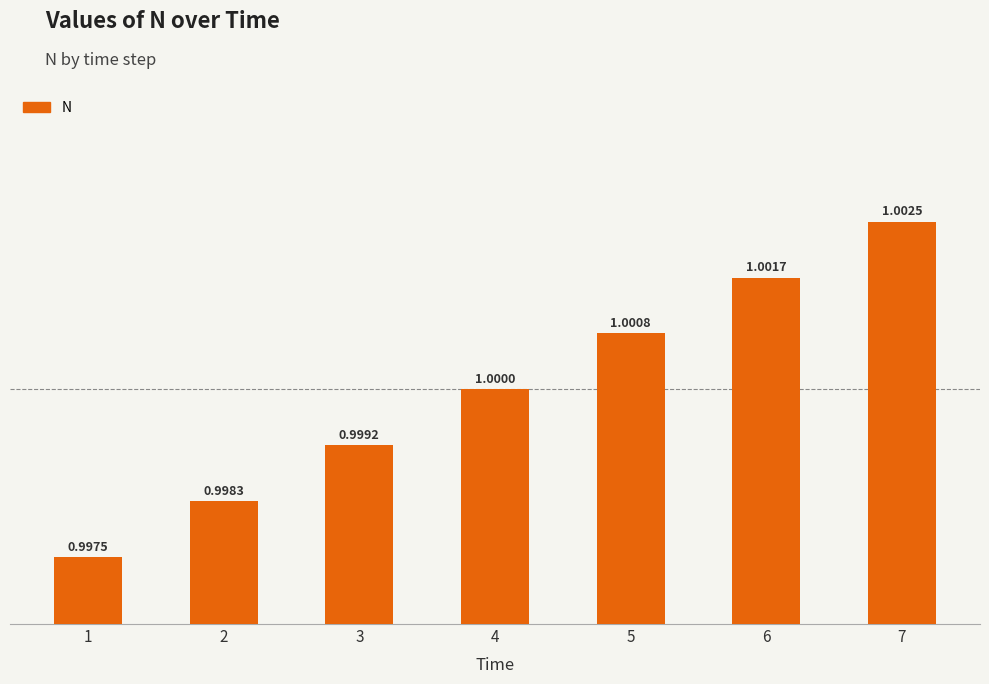

Count the number of data series in this chart.

1